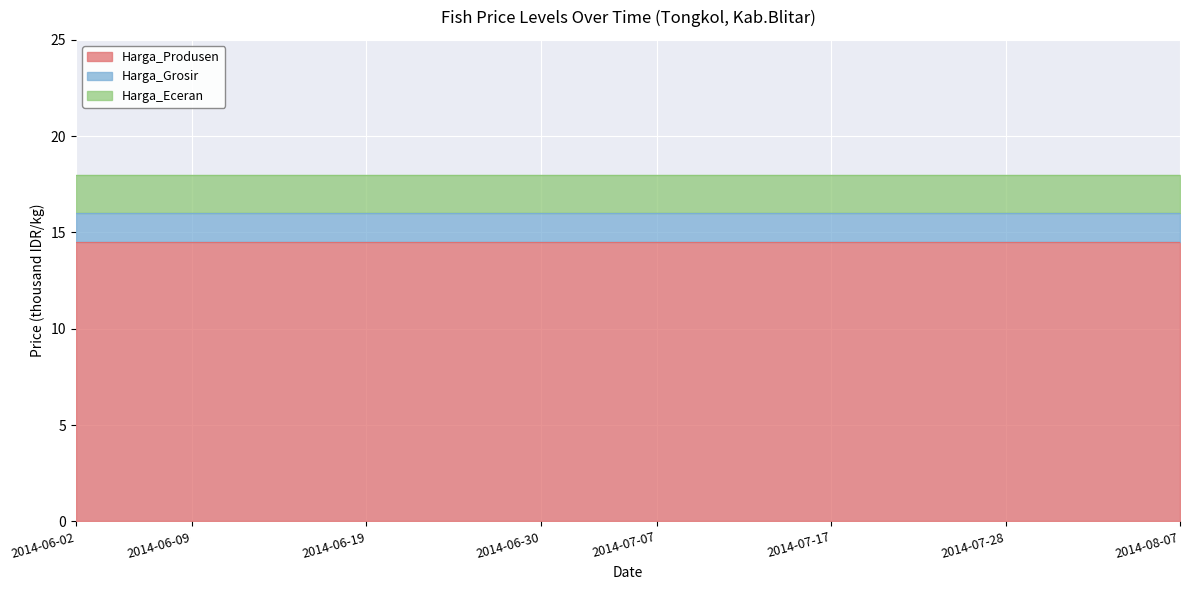

What is the value of the Harga_Eceran point at the 9th from the left?

18.0